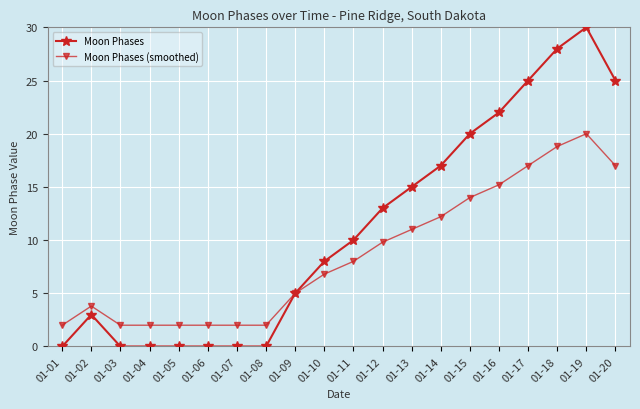

What is the difference between the second highest and second lowest values in the Moon Phases series?

28.0